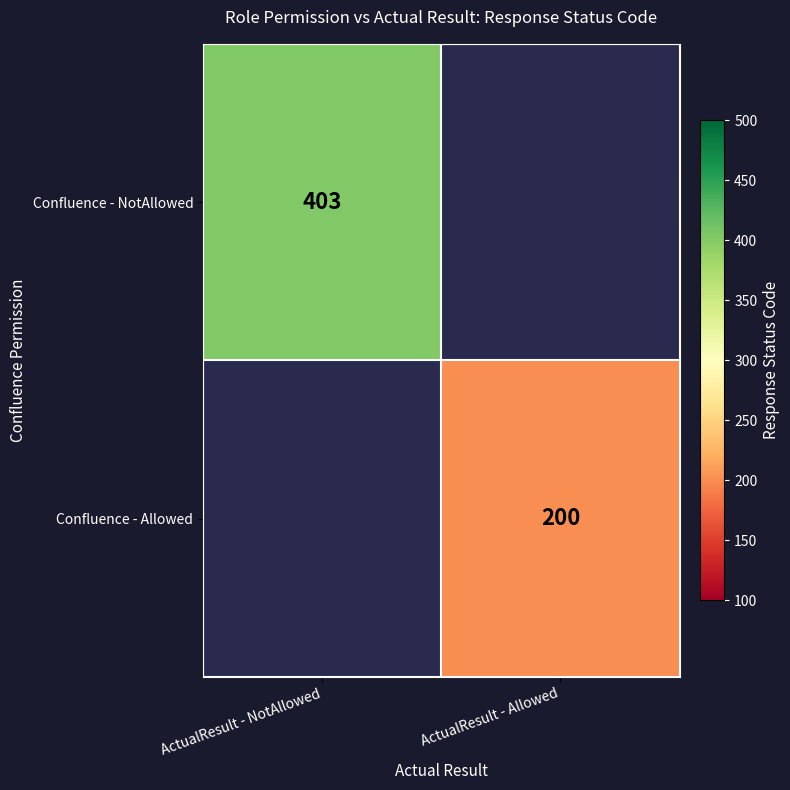

Is it true that Confluence - Allowed equals 77 at ActualResult - Allowed?

False